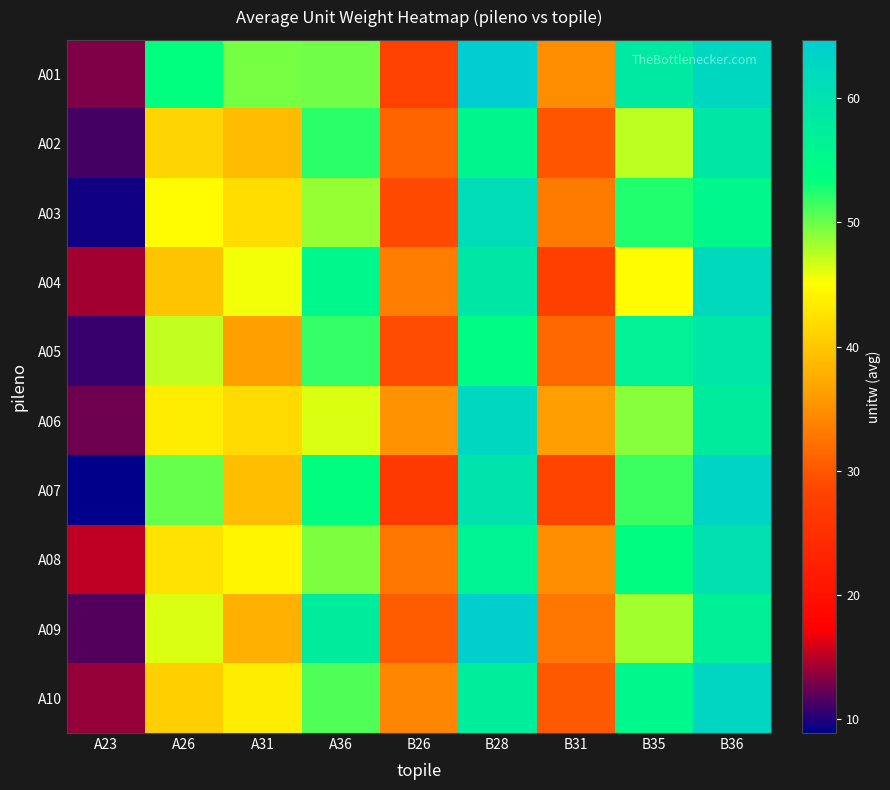

Reading left to right, transcribe all the data shown in this chart.

A01: A23=13.1	A26=53.6	A31=49.6	A36=49.8	B26=27.8	B28=64.7	B31=34.7	B35=58.3	B36=62.6
A02: A23=11.2	A26=41.3	A31=38.9	A36=52.1	B26=31.2	B28=55.4	B31=29.8	B35=47.3	B36=58.7
A03: A23=9.5	A26=44.8	A31=42.1	A36=48.6	B26=28.9	B28=61.2	B31=33.1	B35=52.4	B36=55.3
A04: A23=14.3	A26=39.7	A31=45.6	A36=55.2	B26=33.4	B28=58.7	B31=27.6	B35=44.8	B36=61.9
A05: A23=10.8	A26=47.2	A31=36.4	A36=51.8	B26=29.1	B28=53.9	B31=31.5	B35=56.7	B36=59.2
A06: A23=12.6	A26=43.5	A31=41.8	A36=46.3	B26=35.2	B28=62.4	B31=36.2	B35=49.1	B36=57.6
A07: A23=8.9	A26=50.1	A31=39.2	A36=53.7	B26=26.8	B28=59.8	B31=28.4	B35=51.6	B36=63.1
A08: A23=15.2	A26=42.6	A31=44.3	A36=49.4	B26=32.7	B28=56.1	B31=34.9	B35=53.8	B36=60.4
A09: A23=11.7	A26=46.3	A31=37.8	A36=57.6	B26=30.5	B28=64.2	B31=32.7	B35=48.2	B36=56.8
A10: A23=13.9	A26=40.8	A31=43.5	A36=50.9	B26=34.1	B28=57.3	B31=30.2	B35=55.3	B36=62.7